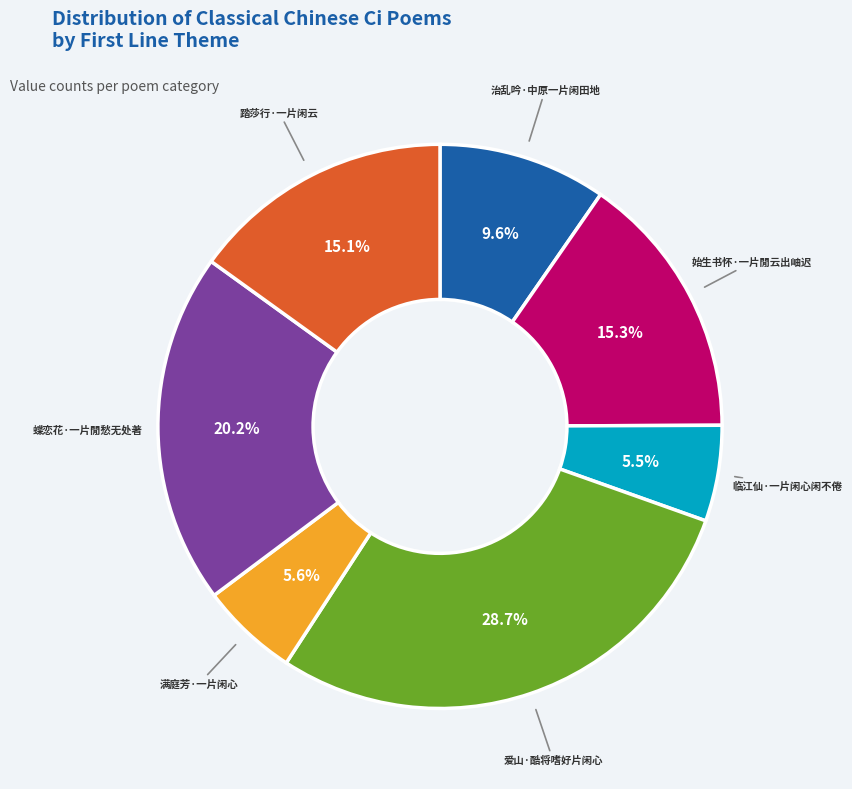

Do 踏莎行·一片闲云 and 蝶恋花·一片閒愁无处著 together represent more than half of the pie?

No